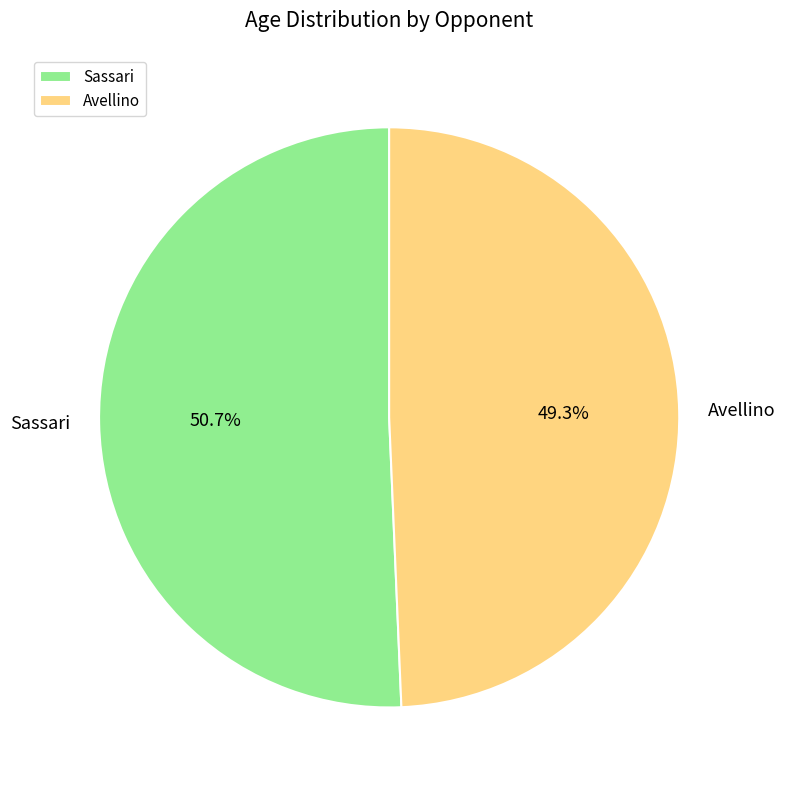

What percentage is the Sassari slice, to the nearest percent?

51%